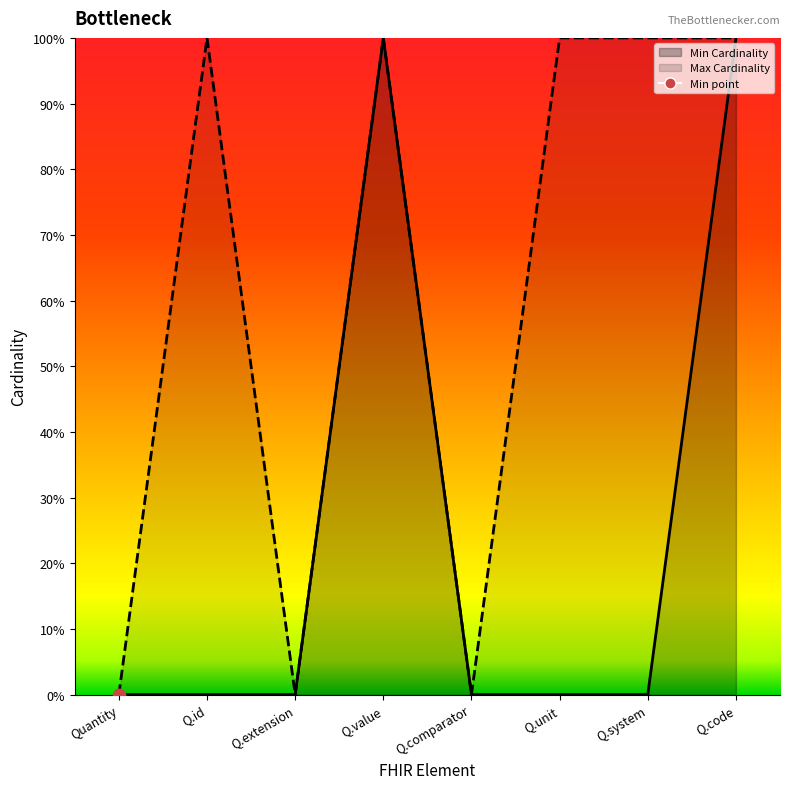

Which series has the largest total across all categories?

Max Cardinality